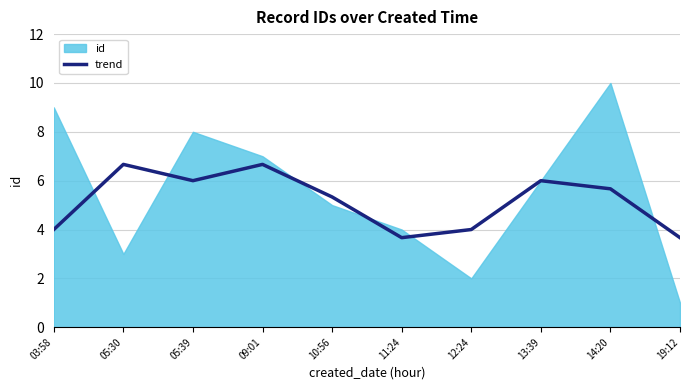

True or false: trend has a value of 5.7 at 14:20.

True